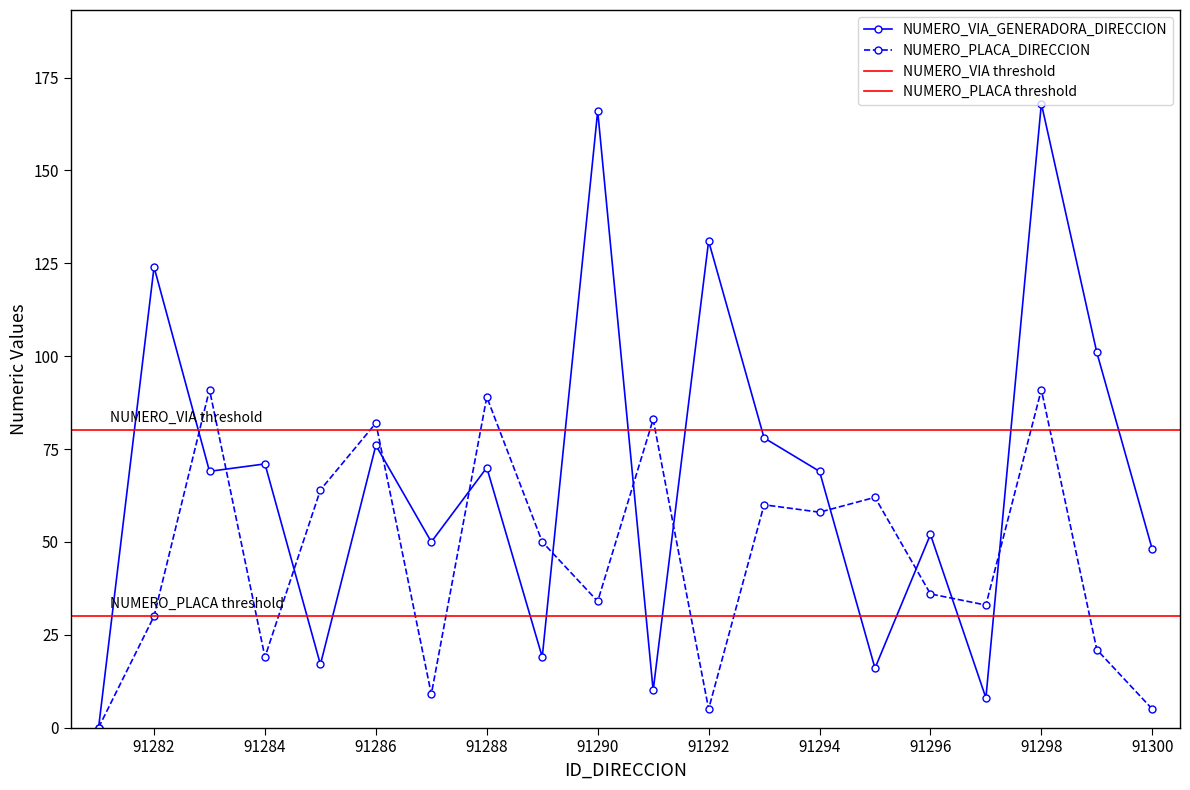

Is it true that NUMERO_VIA_GENERADORA_DIRECCION equals 19 at 91289?

True